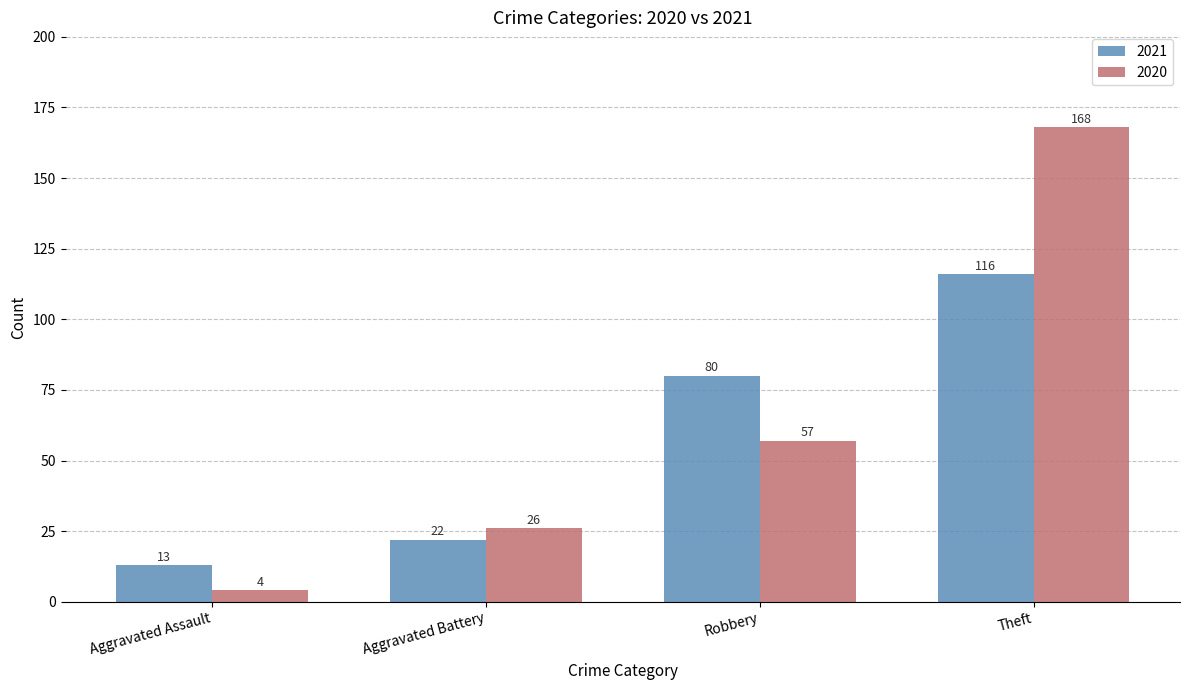

True or false: 2020 has a value of 168 at Theft.

True